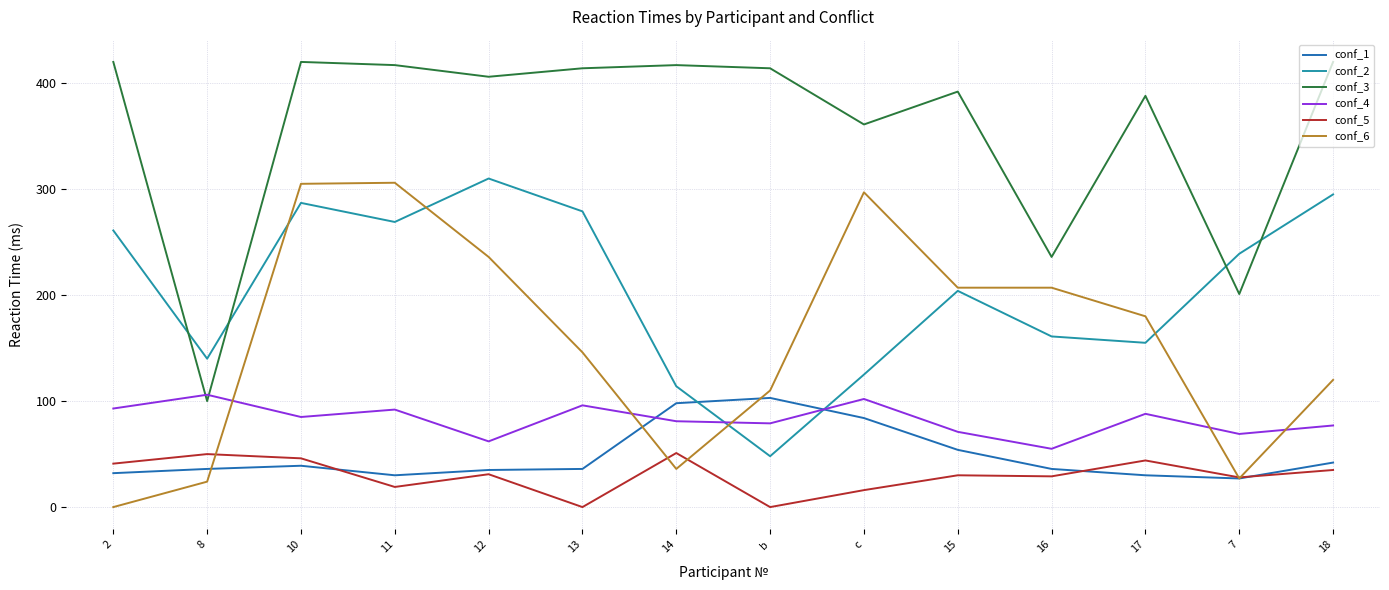

The conf_2 series shows 200 at 12. True or false?

False